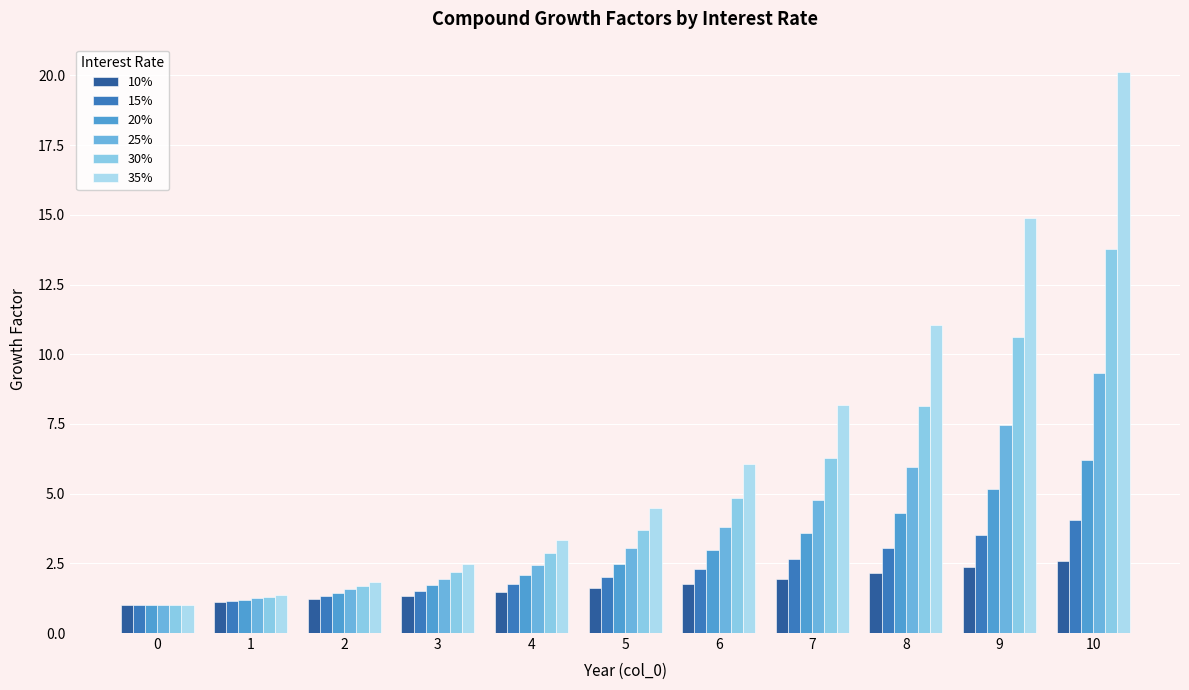

Which has a higher value, 0 or 3?

3